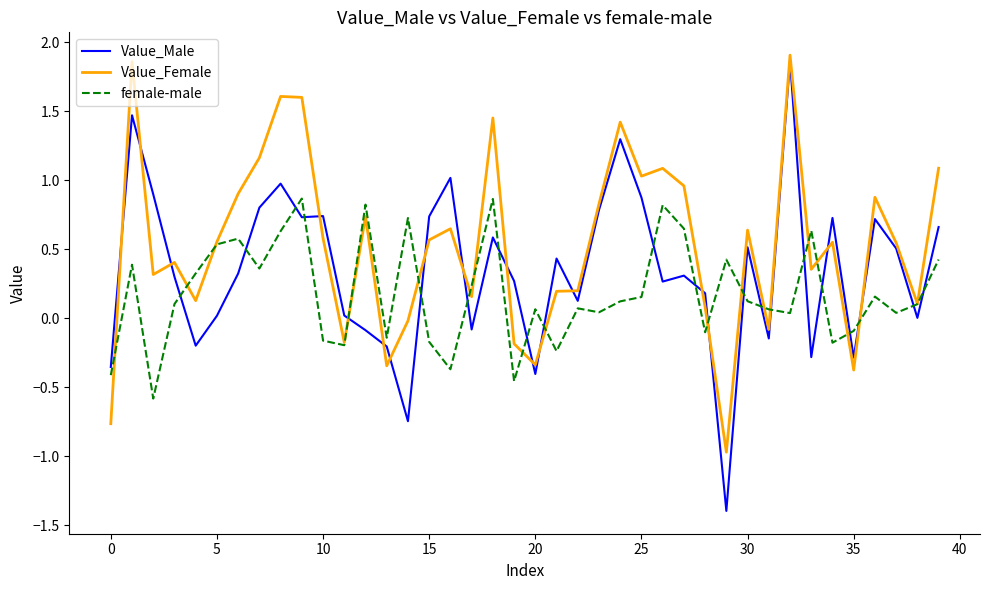

List the series in order of their overall mean, lowest first.

female-male, Value_Male, Value_Female